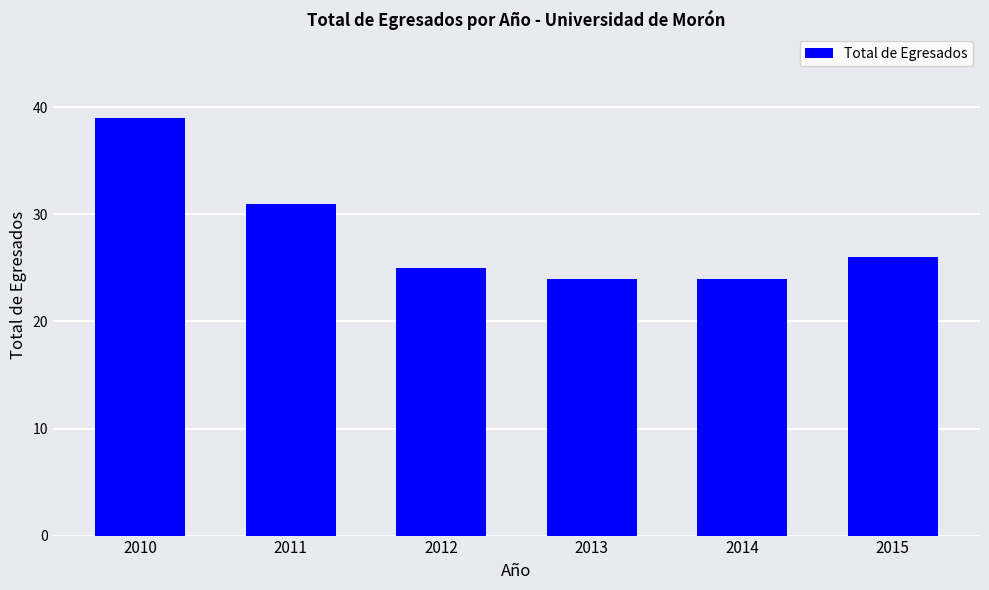

Reading left to right, extract all data points from this chart.

39	31	25	24	24	26